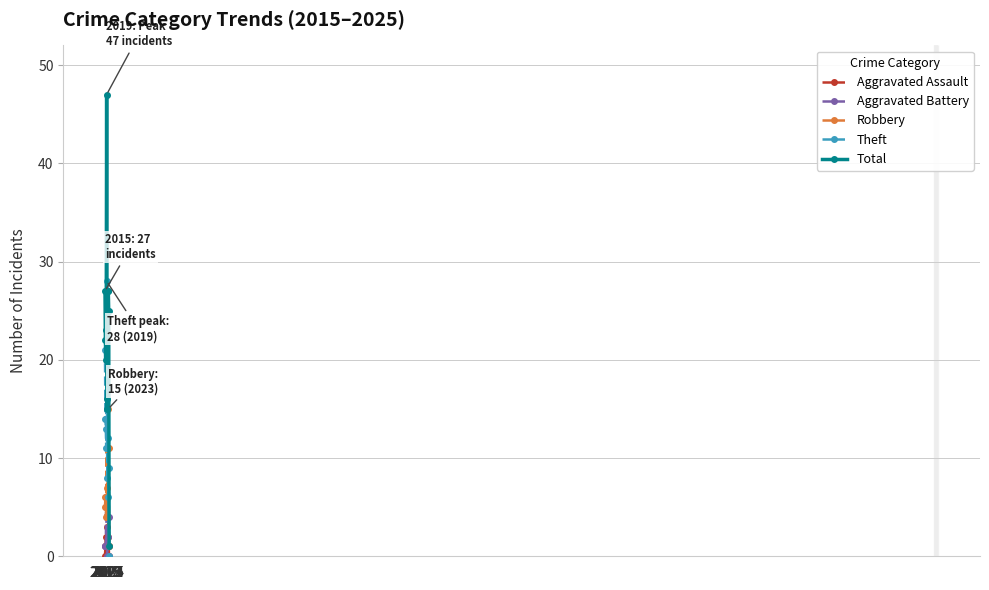

Is this an area chart (filled region under the line)?

No